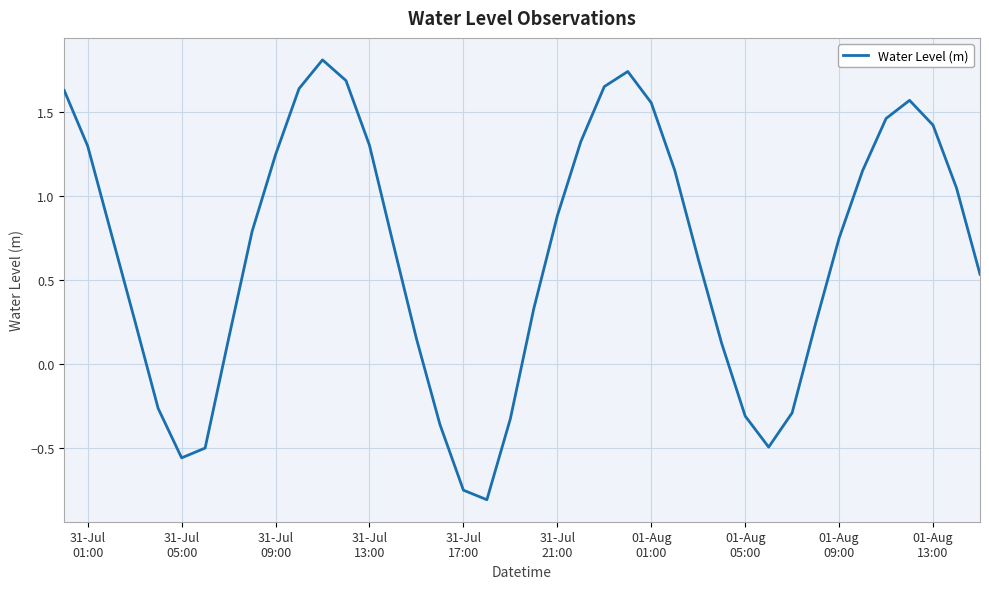

What is the maximum value shown in the chart?

1.8